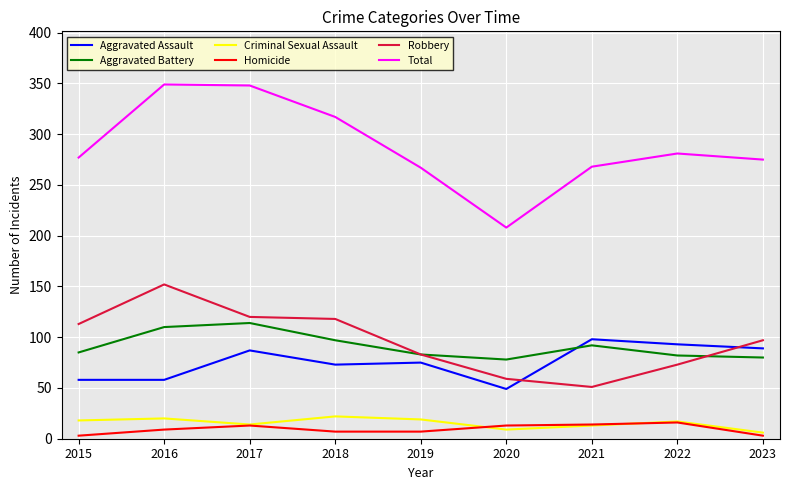

True or false: Aggravated Battery and Homicide cross at least once.

False